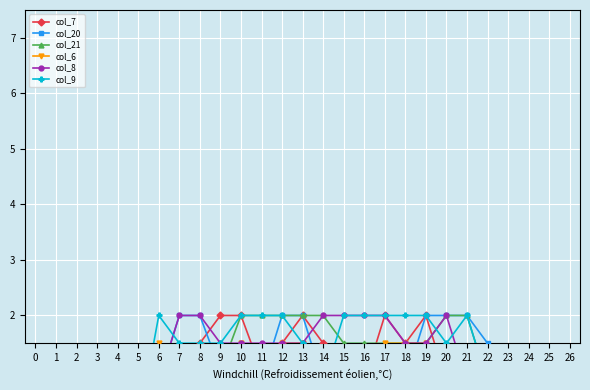

At 14, list the series in order from smallest to largest.

col_20, col_6, col_9, col_7, col_21, col_8